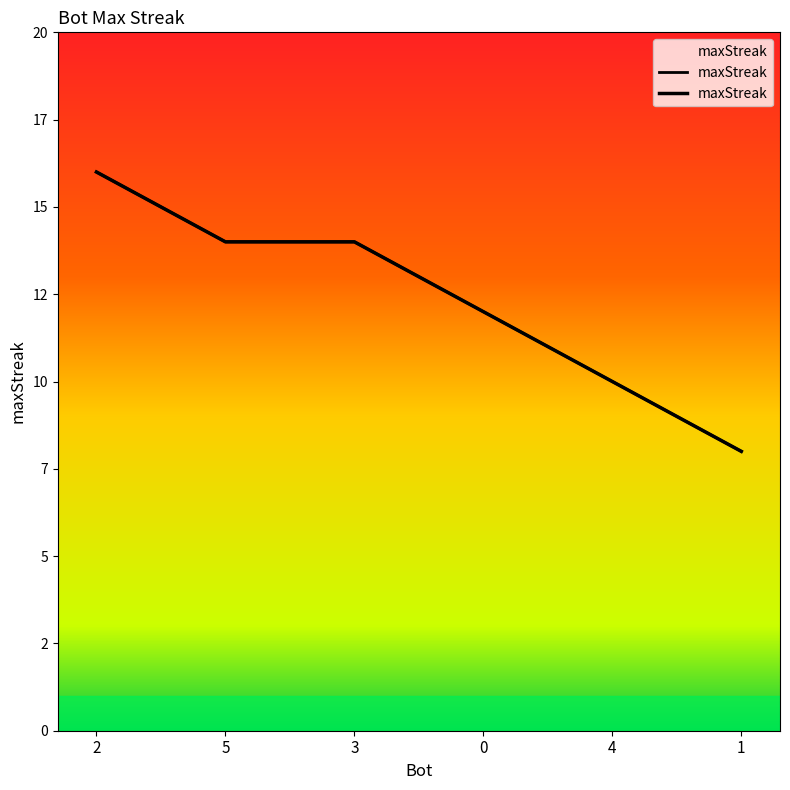

Read the value at 1.

8